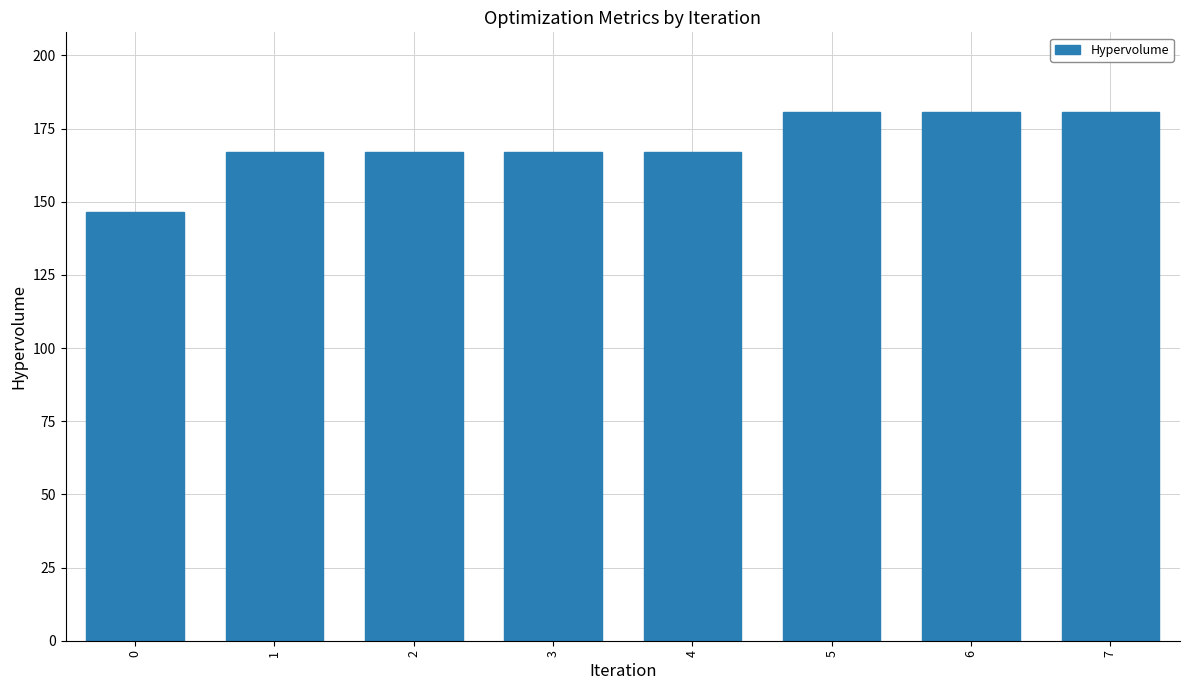

Reading left to right, list all the values displayed in this chart.

146.5	167.1	167.1	167.1	167.1	180.8	180.8	180.8